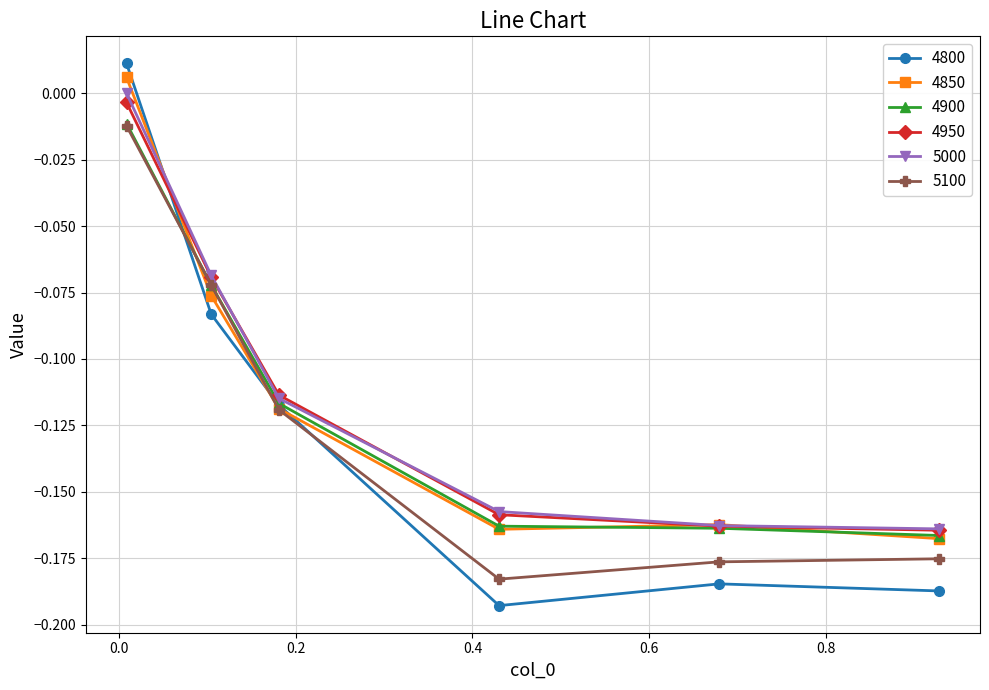

Which series ends up on top after the final intersection of 4950 and 4800?

4950